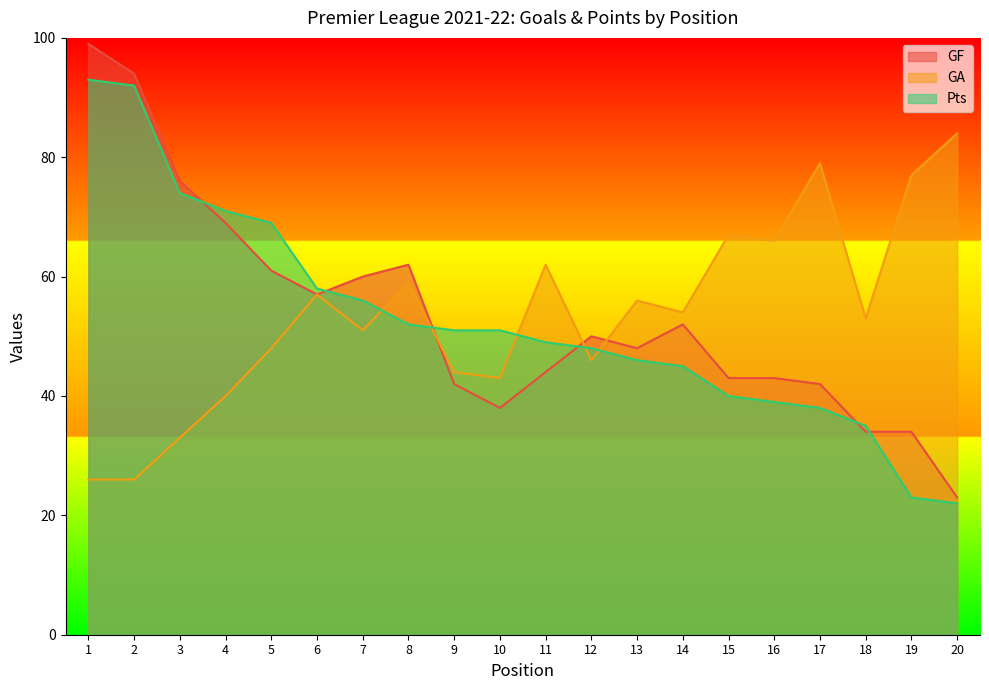

Reading right to left, what are all the values shown in this chart?

GF: 23	34	34	42	43	43	52	48	50	44	38	42	62	60	57	61	69	76	94	99
GA: 84	77	53	79	66	67	54	56	46	62	43	44	59	51	57	48	40	33	26	26
Pts: 22	23	35	38	39	40	45	46	48	49	51	51	52	56	58	69	71	74	92	93